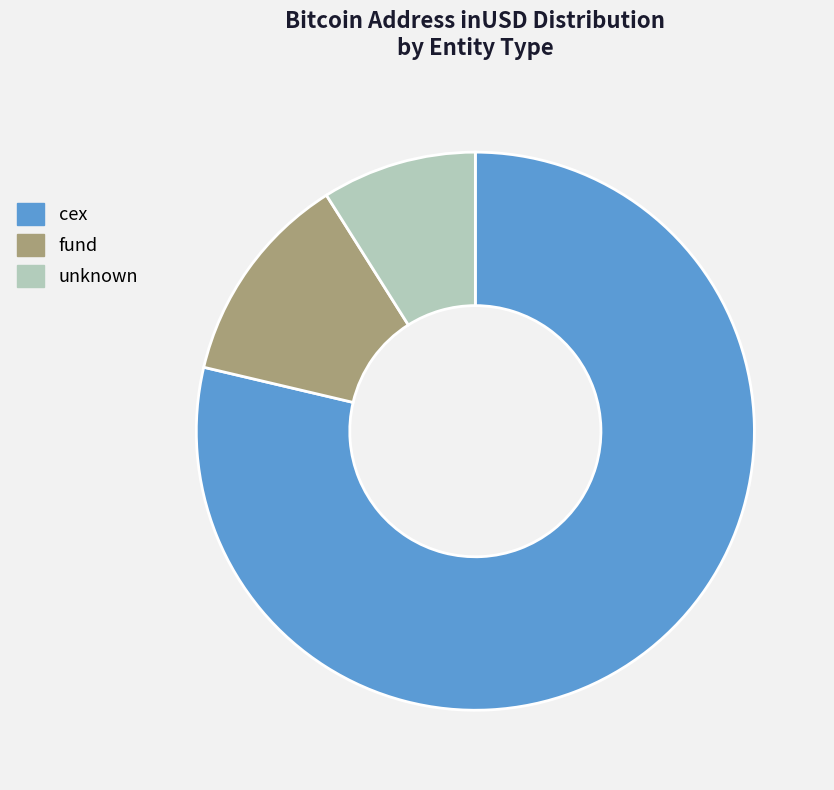

Does any single category account for the majority?

Yes